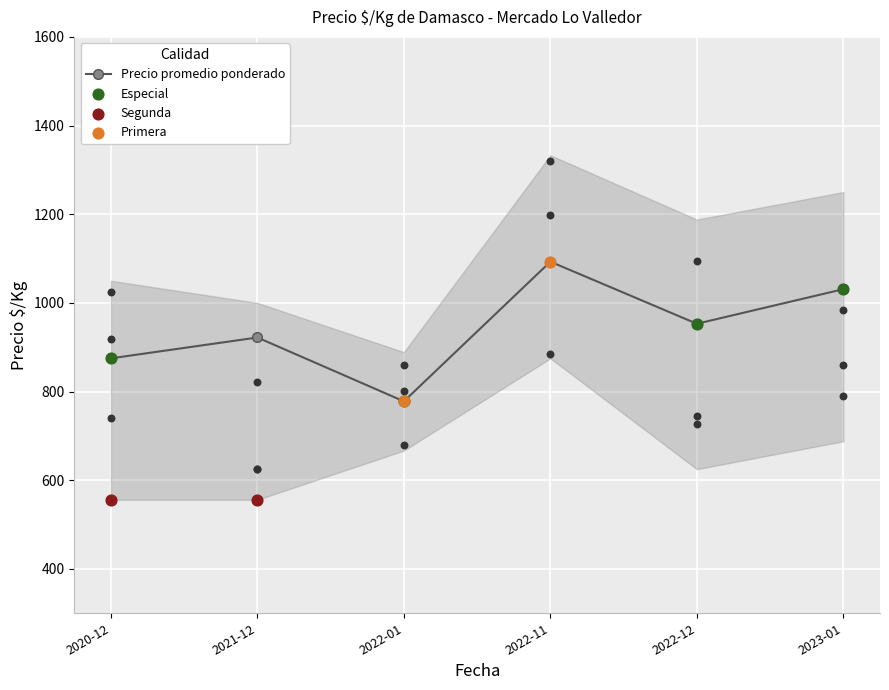

What is the value of the Precio promedio ponderado point at the 4th from the left?

1093